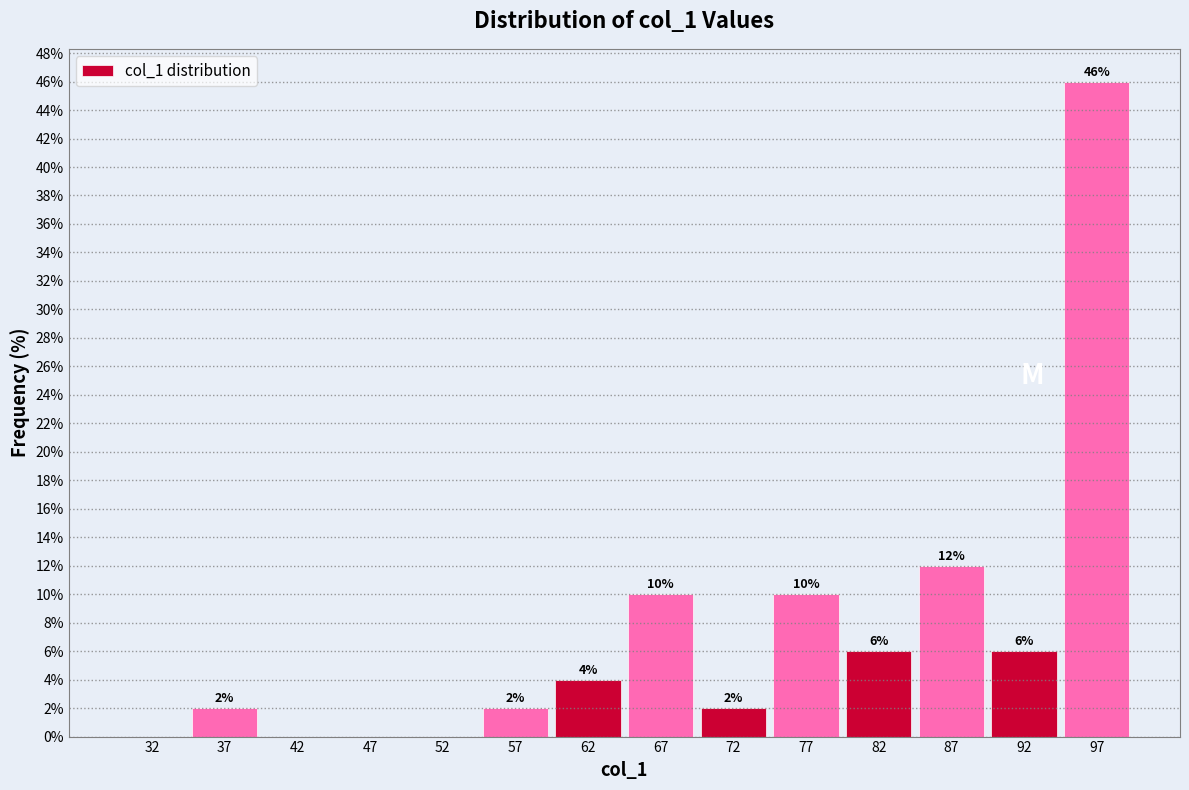

Which range on the x-axis has the tallest bar?

95 to 100